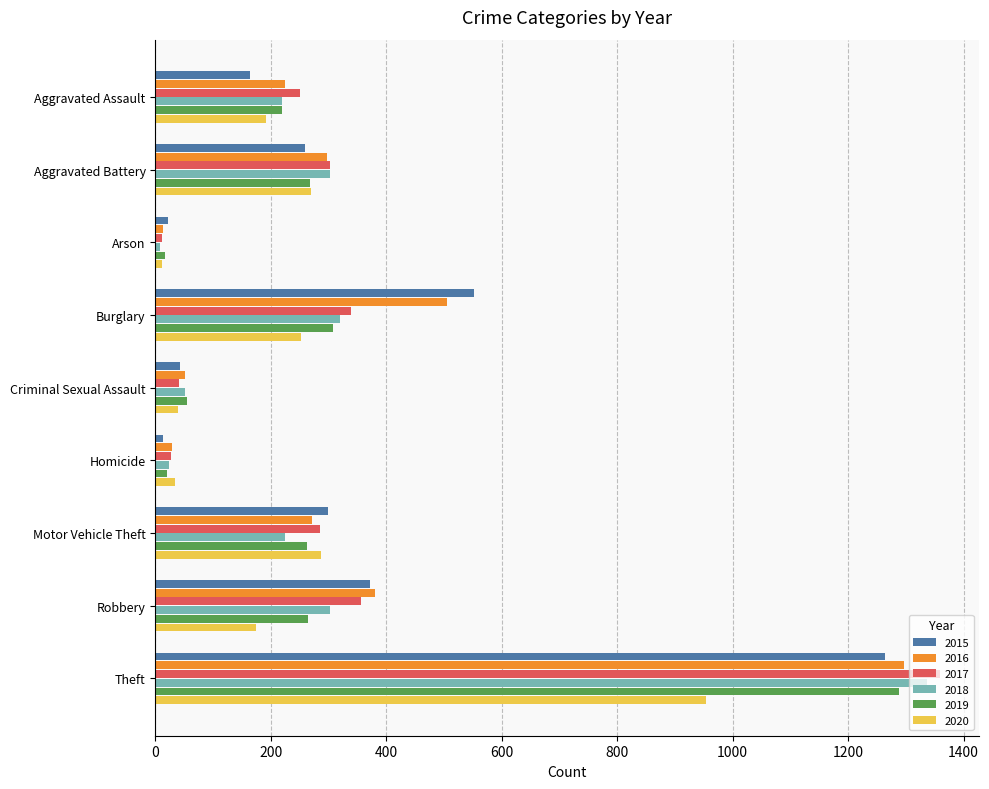

How many series are shown in this chart?

6